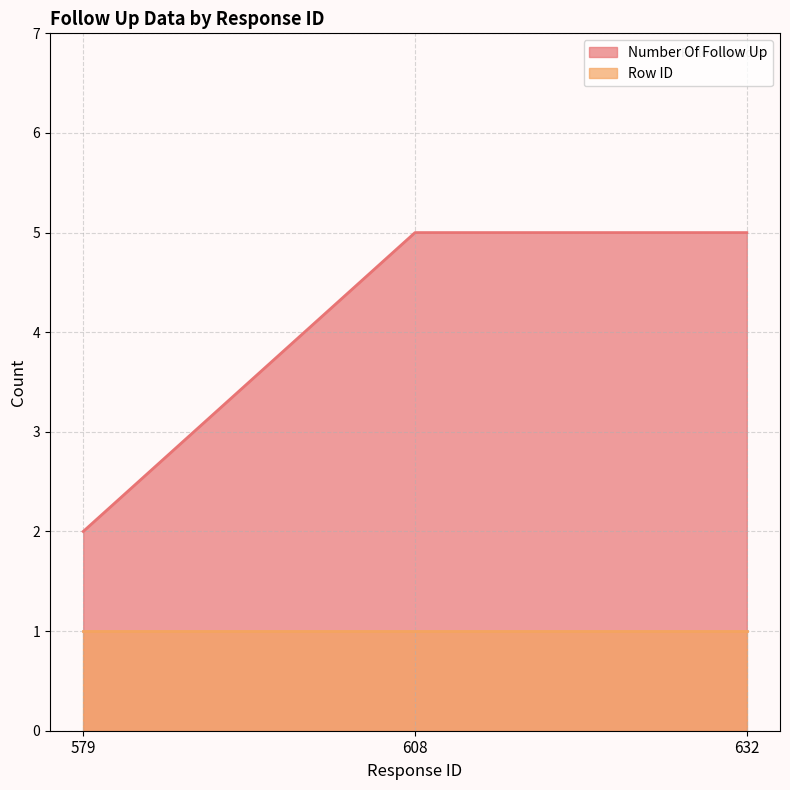

Does the chart have visible grid lines?

Yes